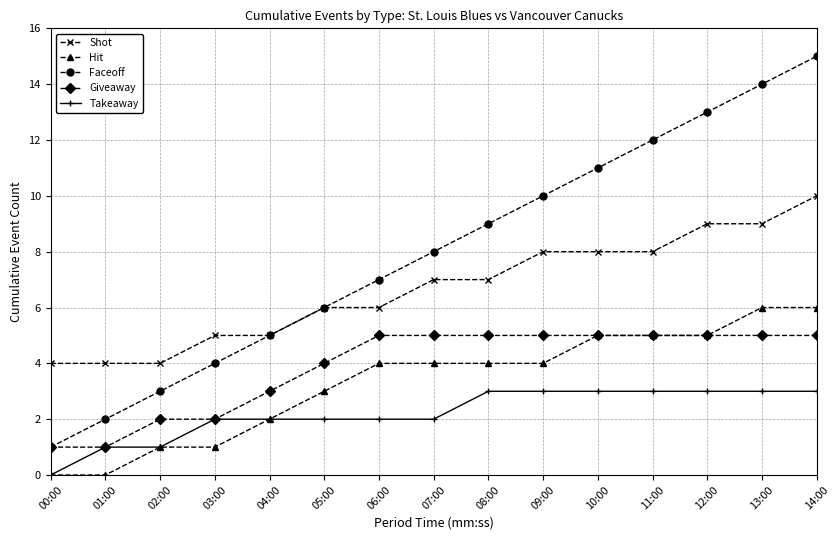

What is the maximum value shown in the chart?

15